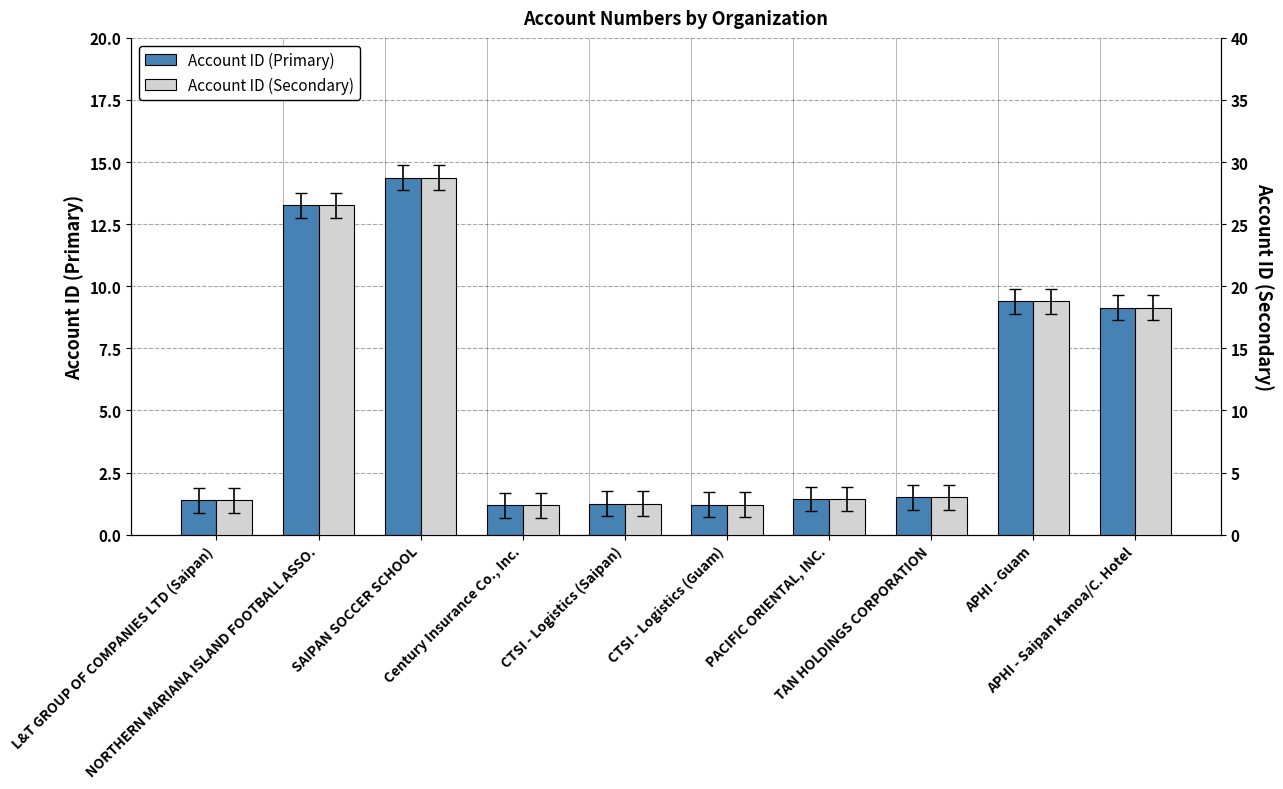

Is the value of Account ID (Primary) at CTSI - Logistics (Guam) greater than the value of Account ID (Secondary) at L&T GROUP OF COMPANIES LTD (Saipan)?

No